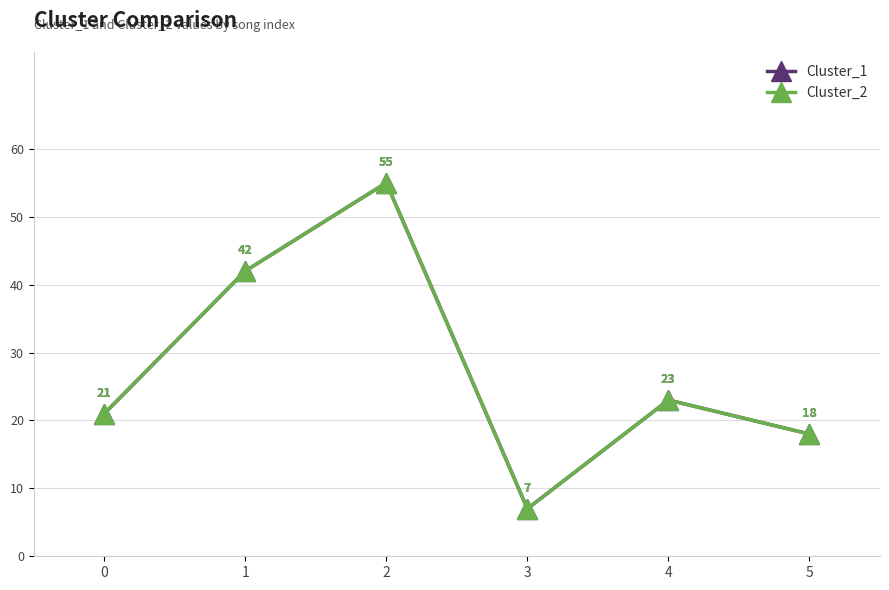

Does the chart have visible grid lines?

Yes